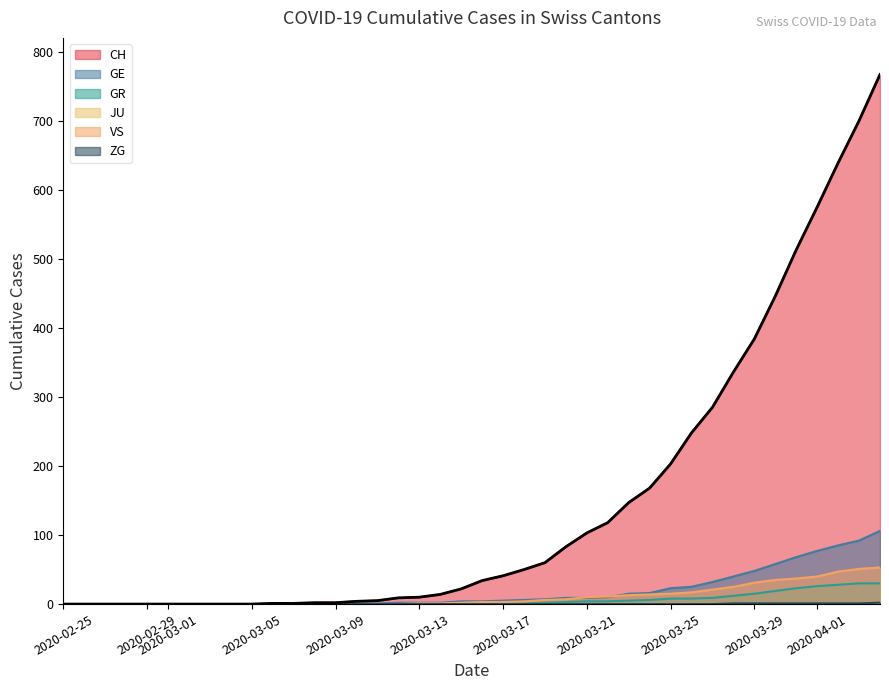

How many values in the GE series exceed 4?

19